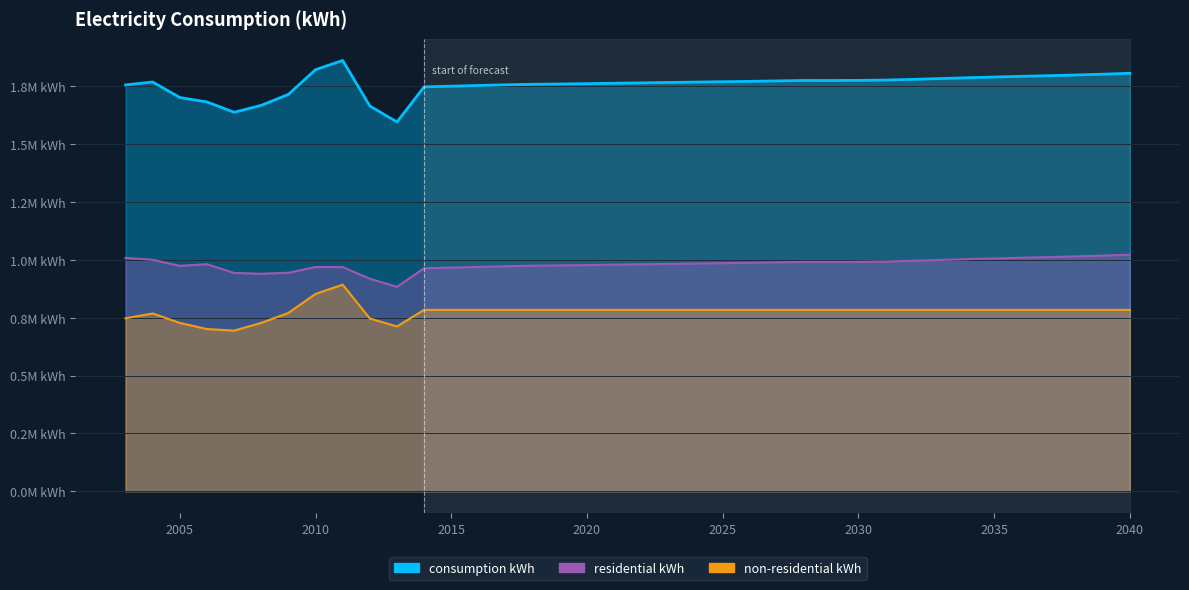

Between 2014 and 2040, which series saw the biggest shift?

consumption kWh